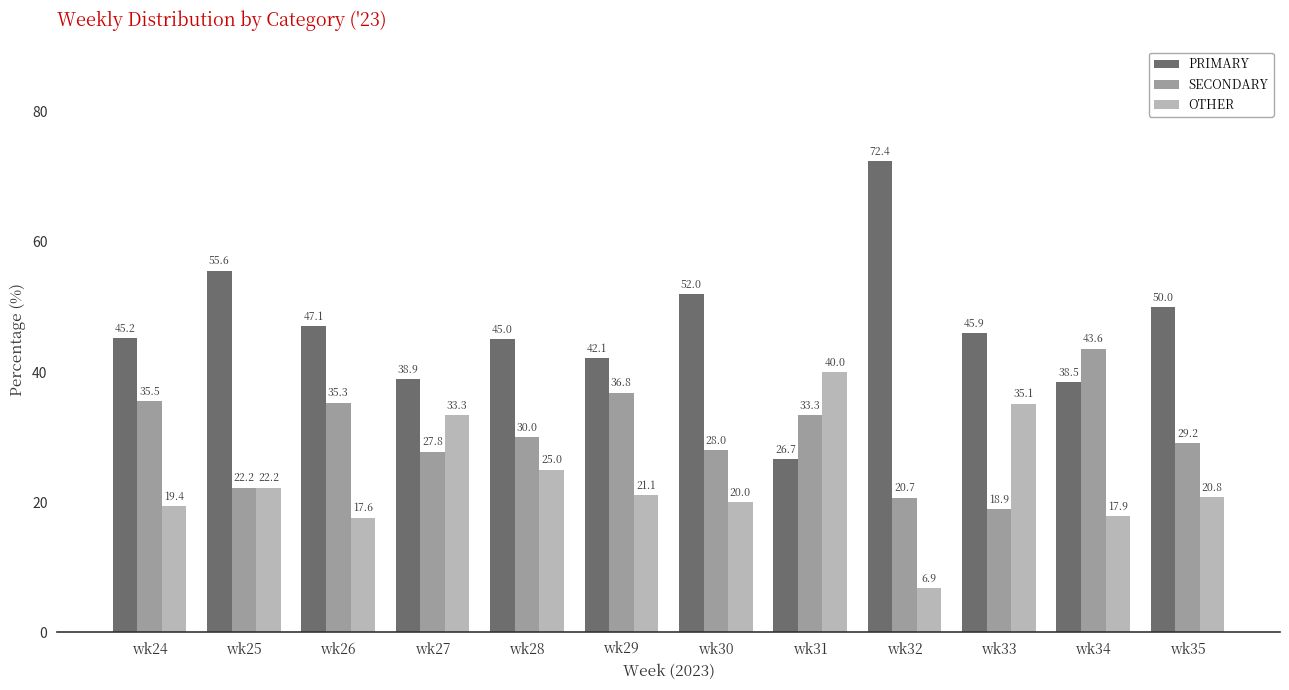

Which series has the largest range (max minus min)?

PRIMARY